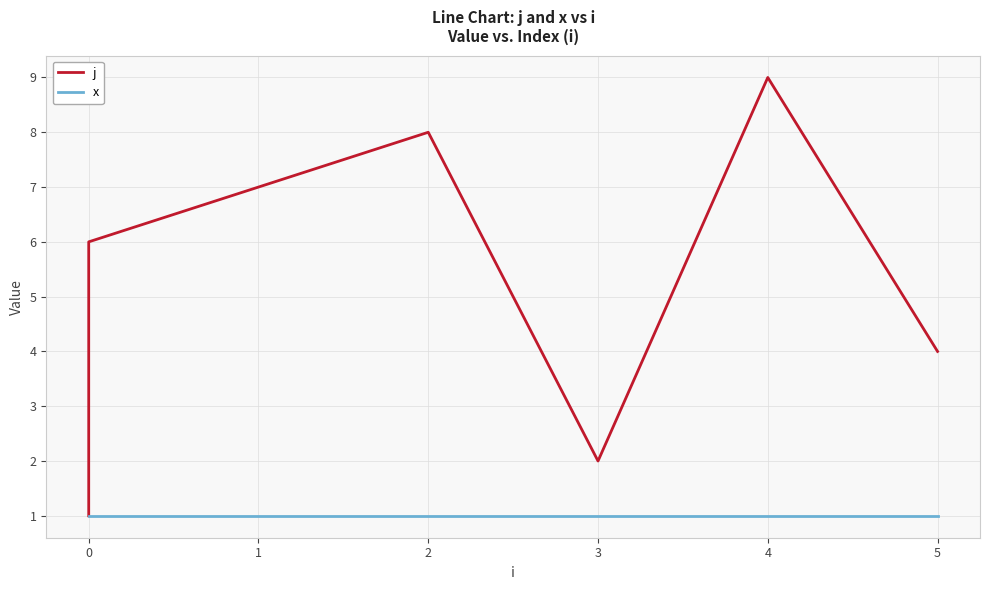

Is it true that j equals 14 at 4?

False